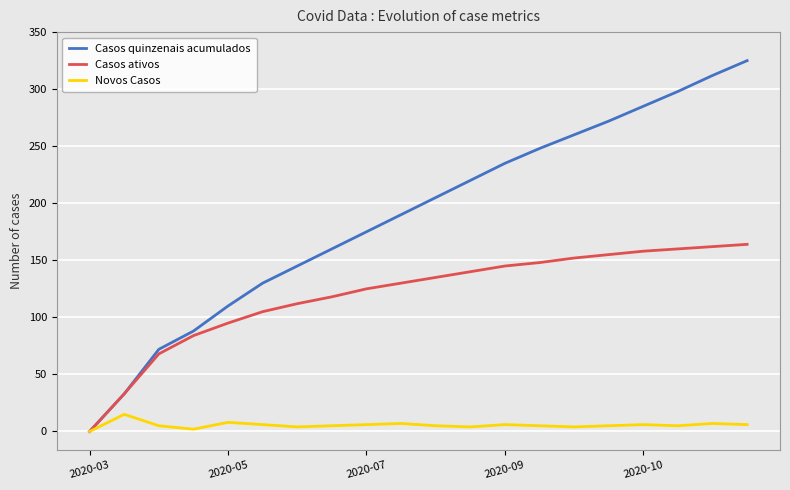

What is the greatest value displayed?

325